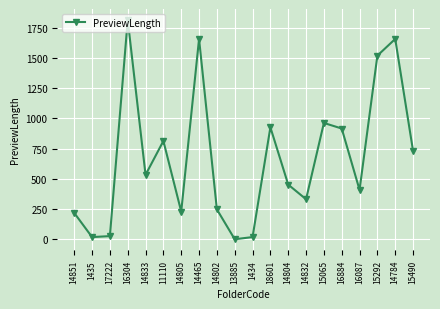

What is the sum of the values at 14784 and 13885?

1657